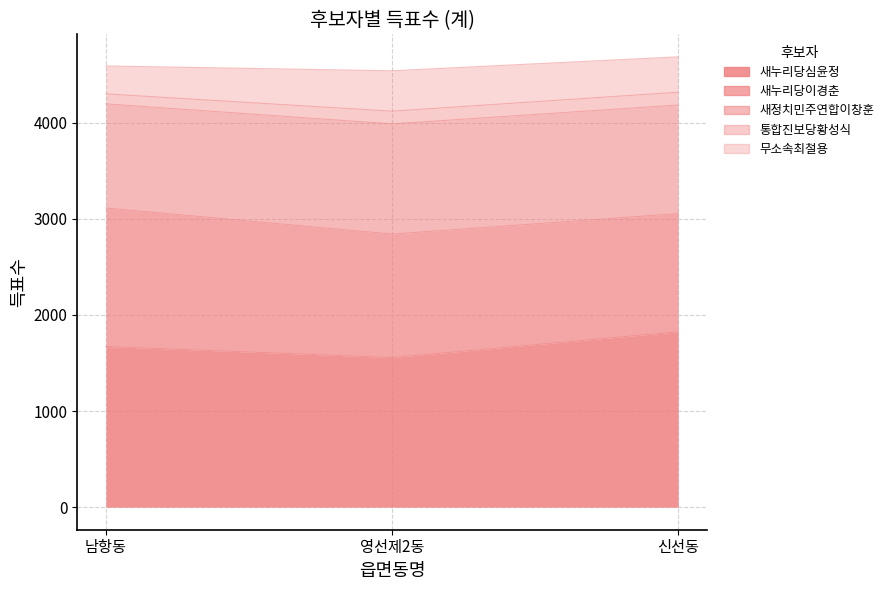

Does the chart display data point markers on the line(s)?

No